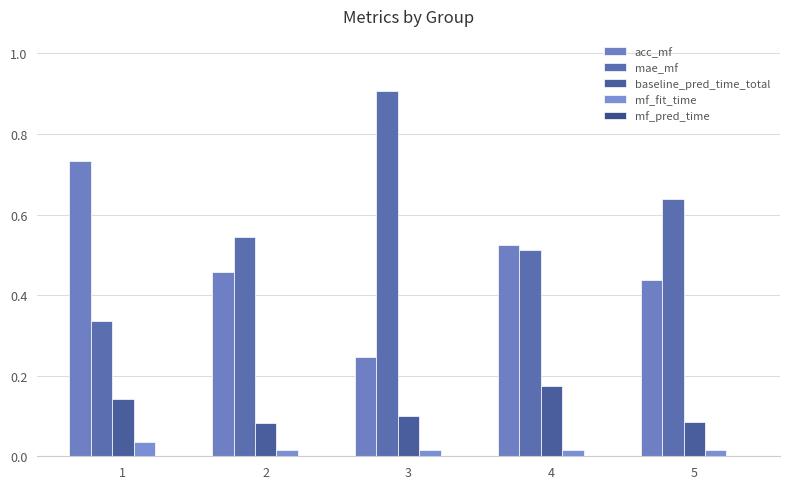

Are the bars grouped side by side (vs. stacked)?

Yes